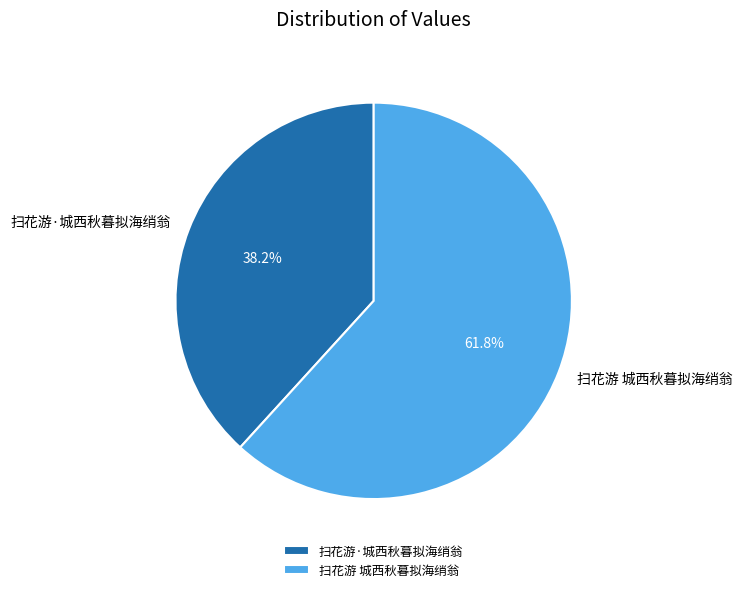

What percentage is the 扫花游·城西秋暮拟海绡翁 slice, to the nearest percent?

38%